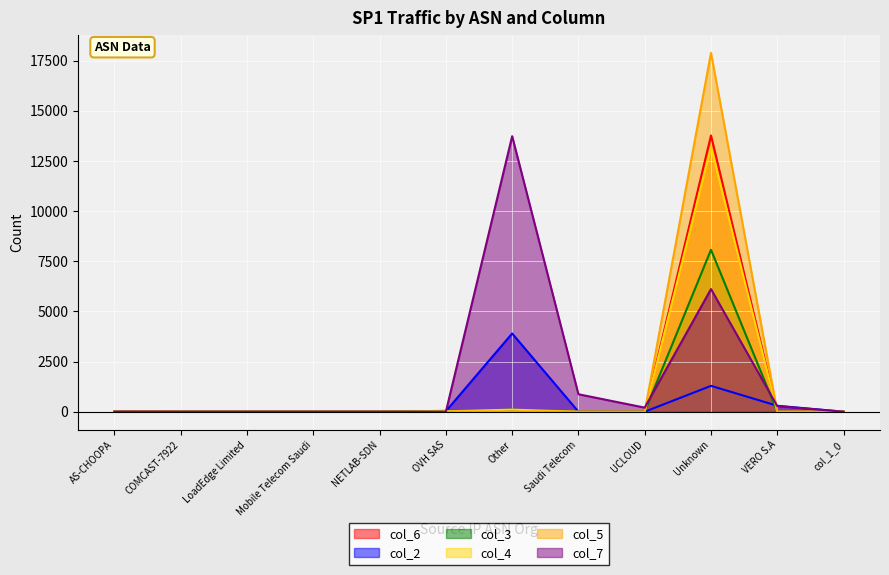

How many lines are shown in the chart?

6